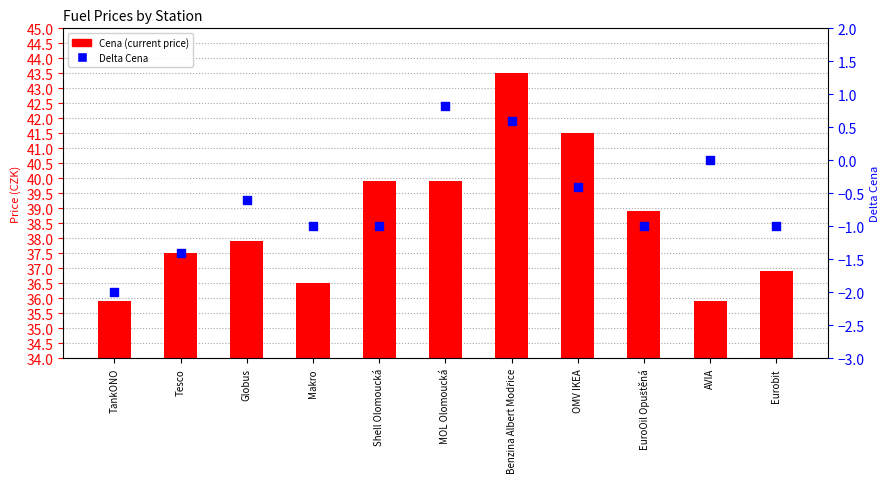

What is the total value across all series at Shell Olomoucká?

38.9